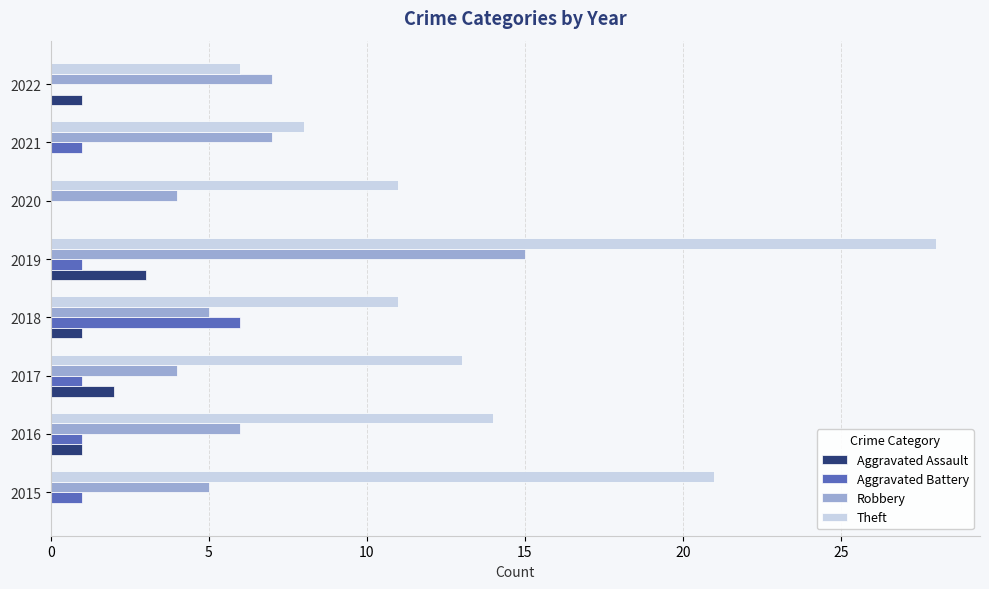

Which series has the largest total across all categories?

Theft